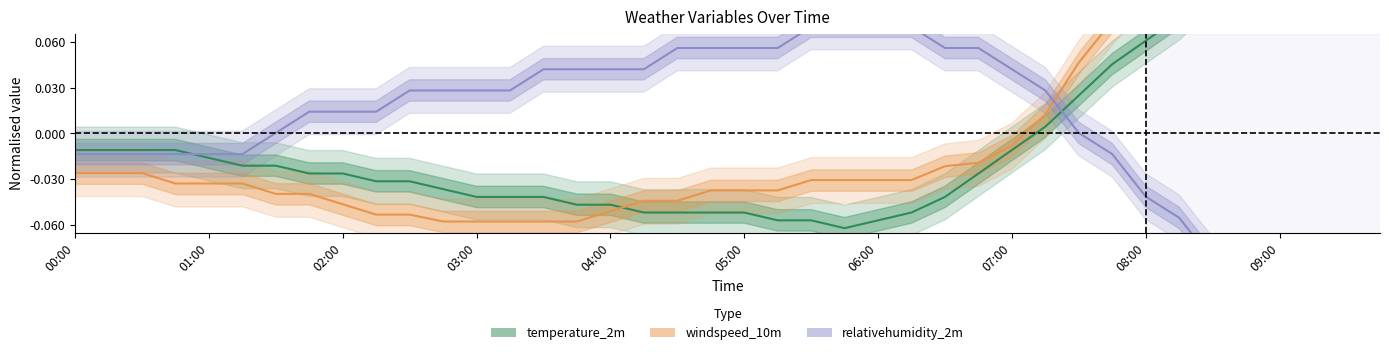

True or false: relativehumidity_2m and temperature_2m cross at least once.

True